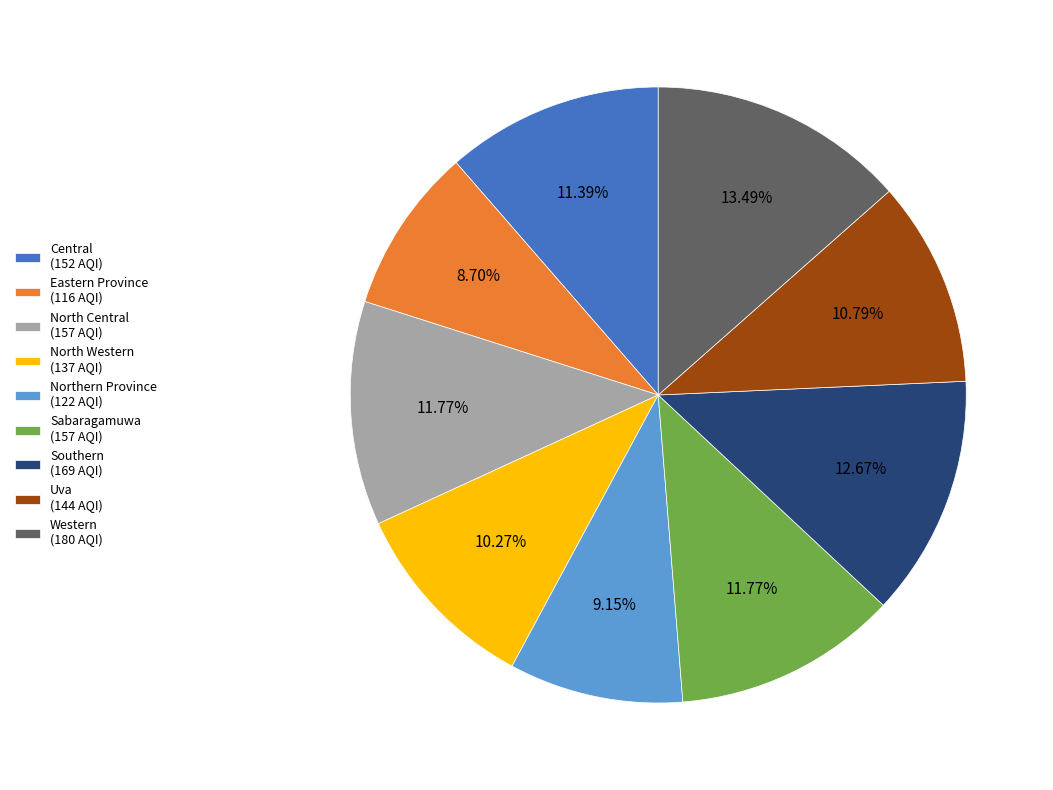

What is the ratio of the value at North Western to the value at Uva?

1.0